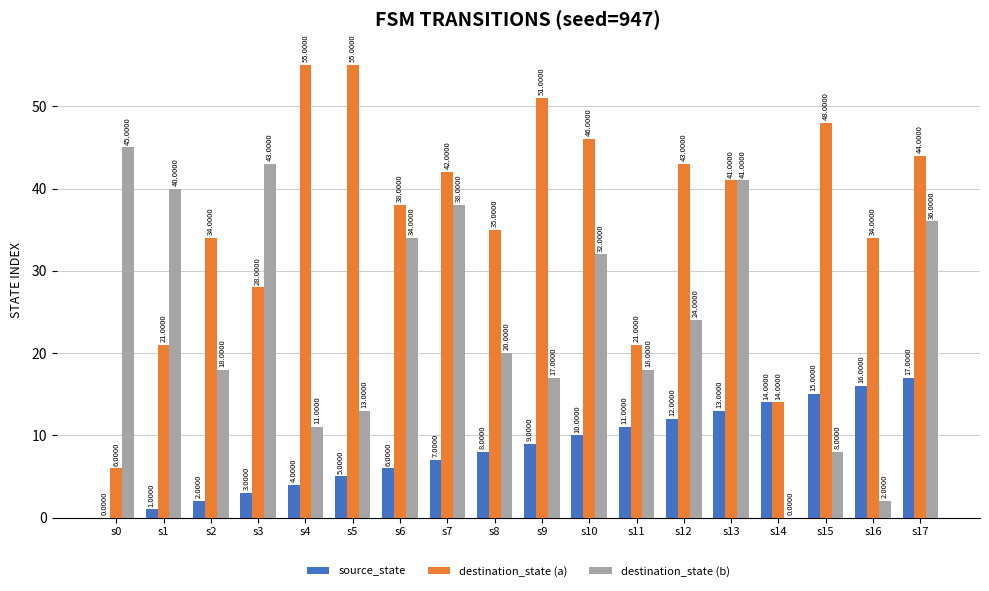

What is the spread (max minus min) of values at s4?

51